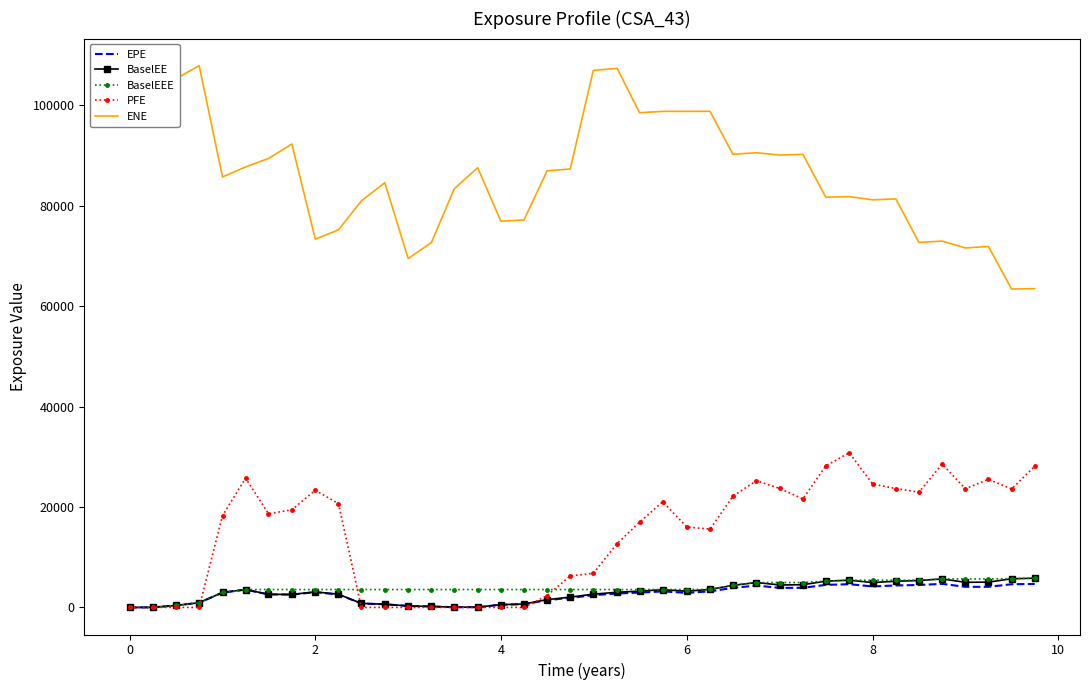

True or false: PFE and ENE cross at least once.

False